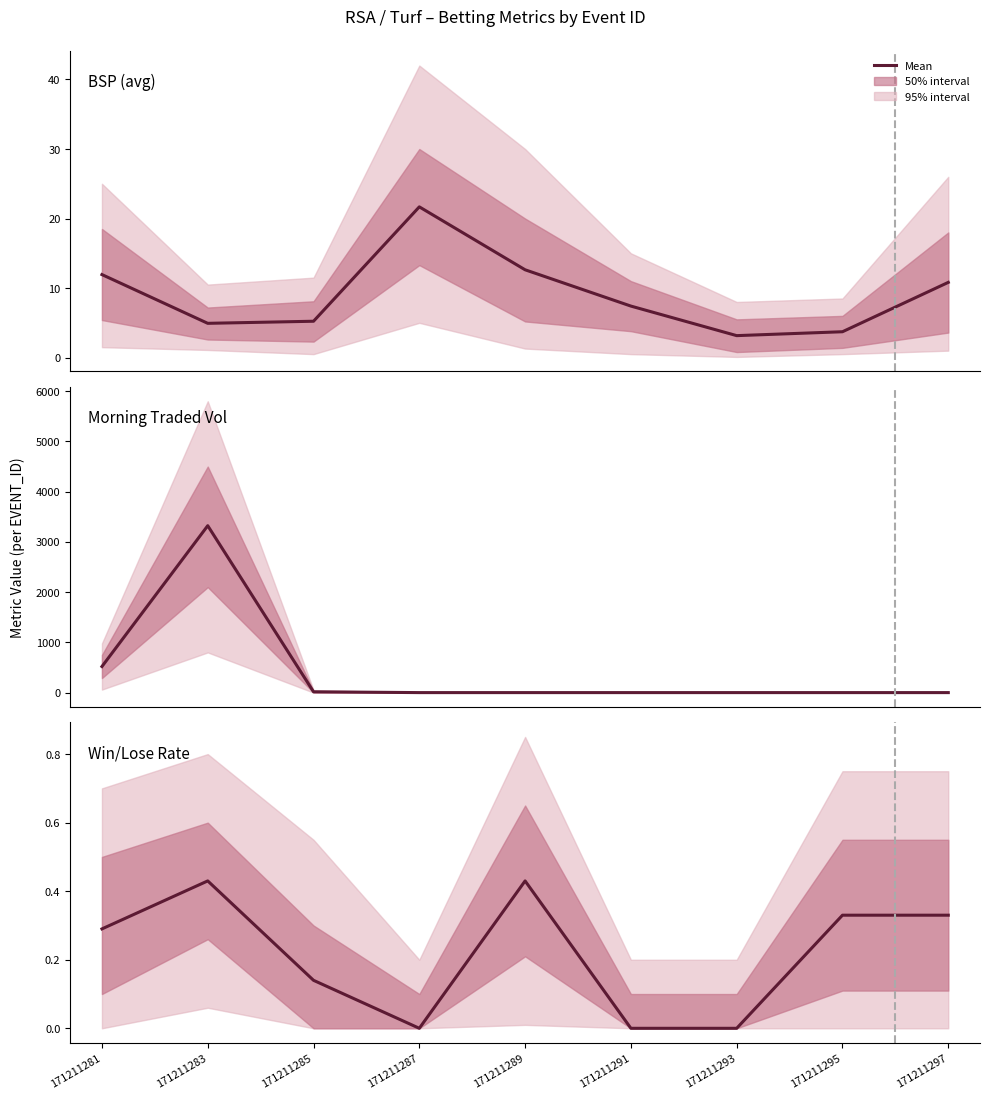

What is the change in value from 171211283 to 171211287?

-0.4